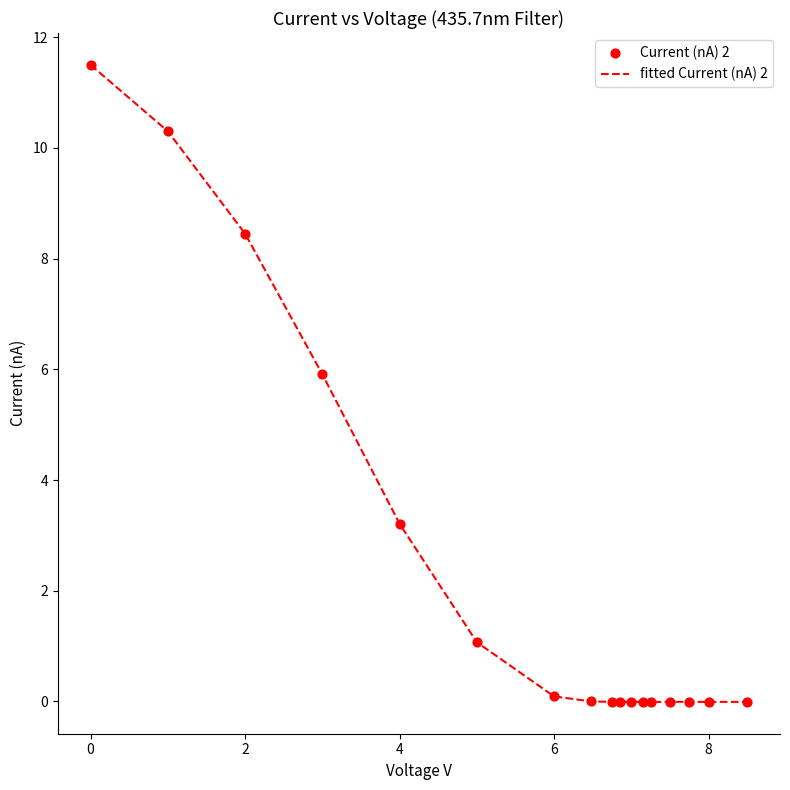

What is the greatest value displayed?

11.5